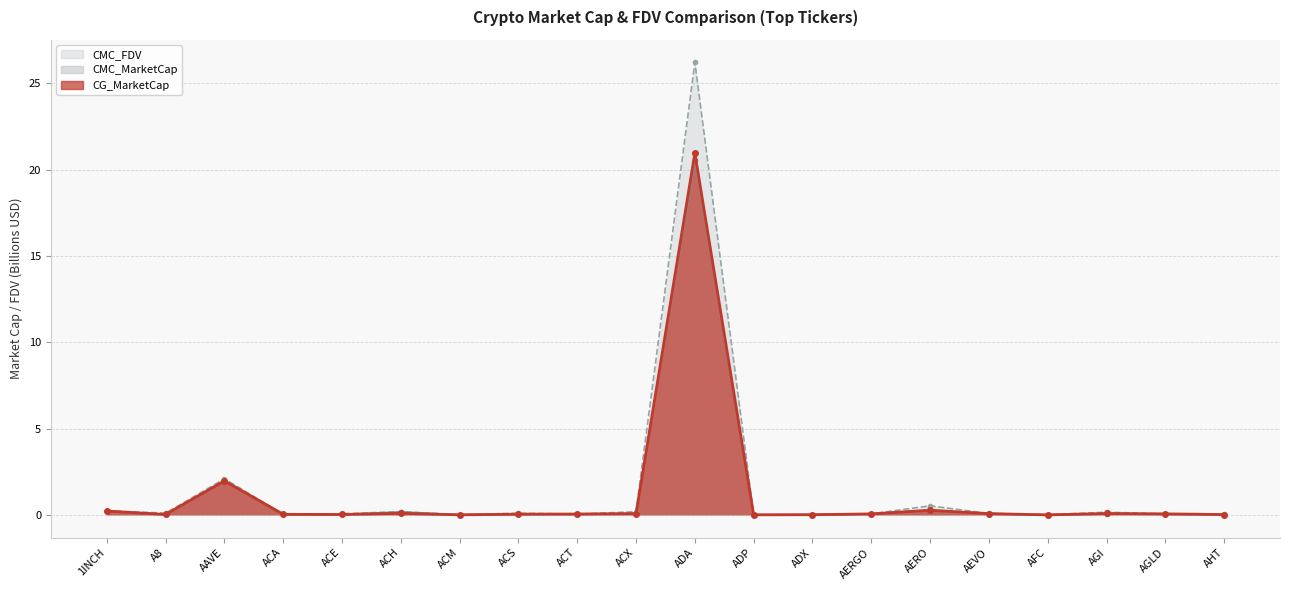

The CG_MarketCap series shows 0.0 at ADP. True or false?

False